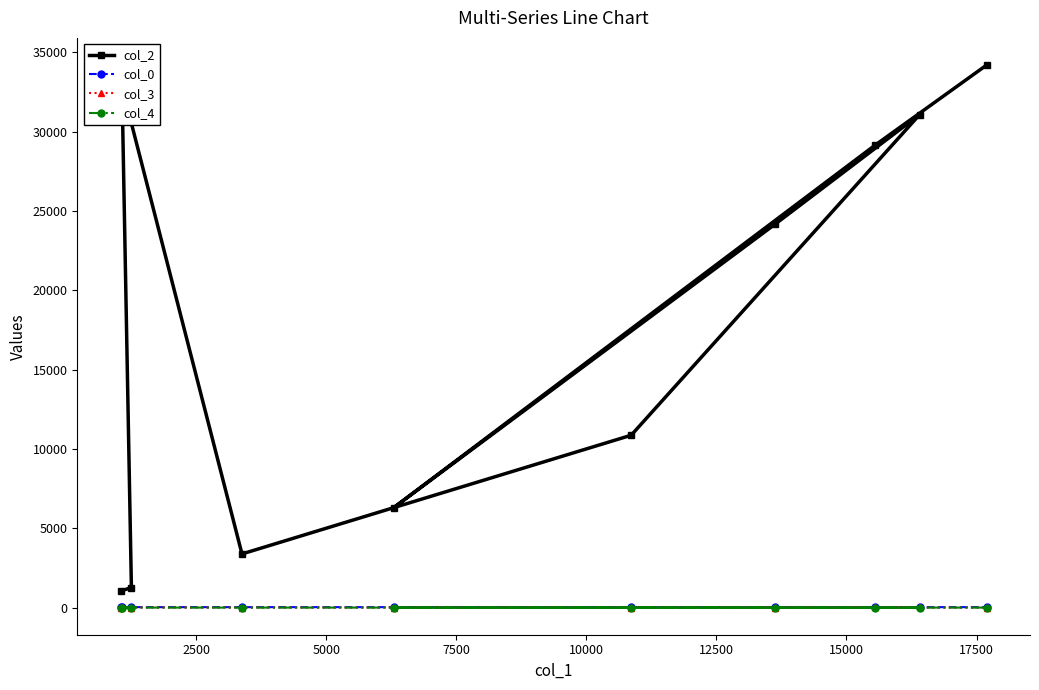

Which series has the largest total across all categories?

col_2